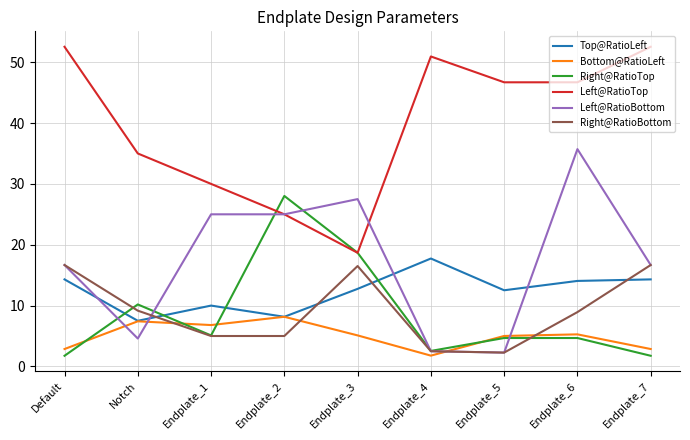

At which label does Right@RatioTop first exceed 4?

Notch